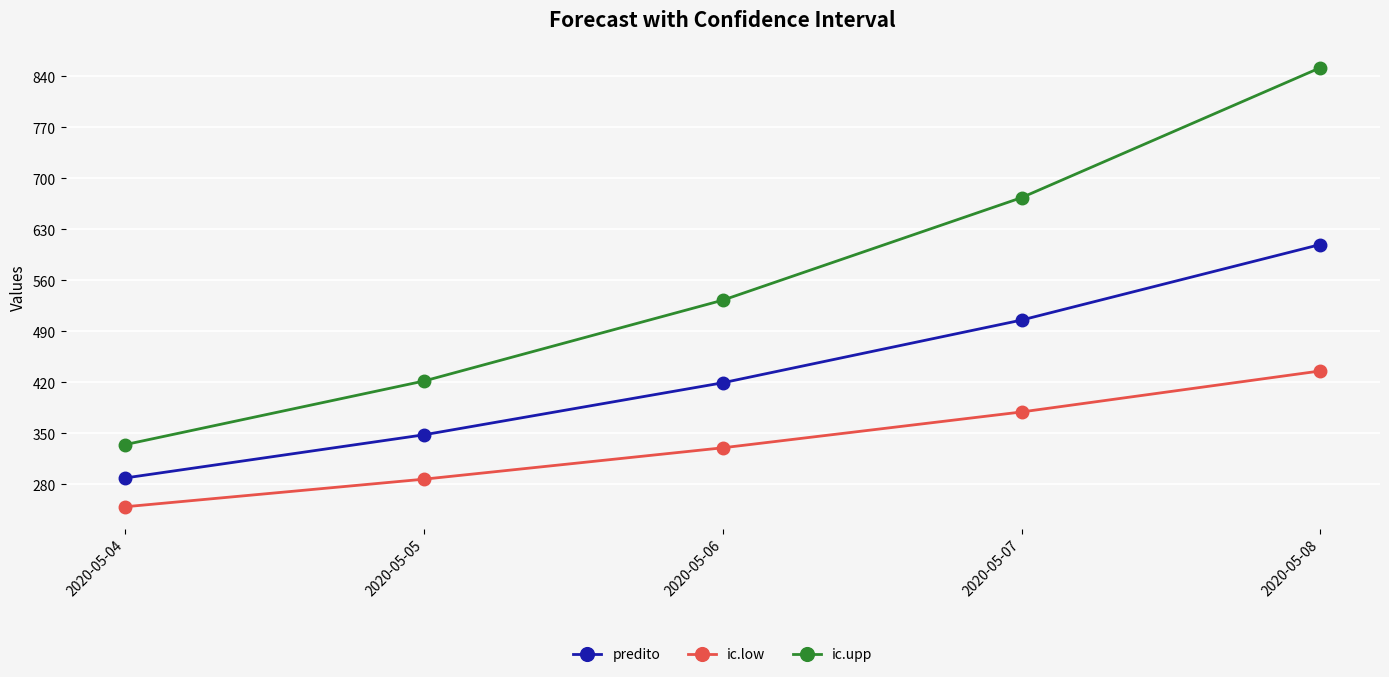

List the series in order of their peak value, highest first.

ic.upp, predito, ic.low